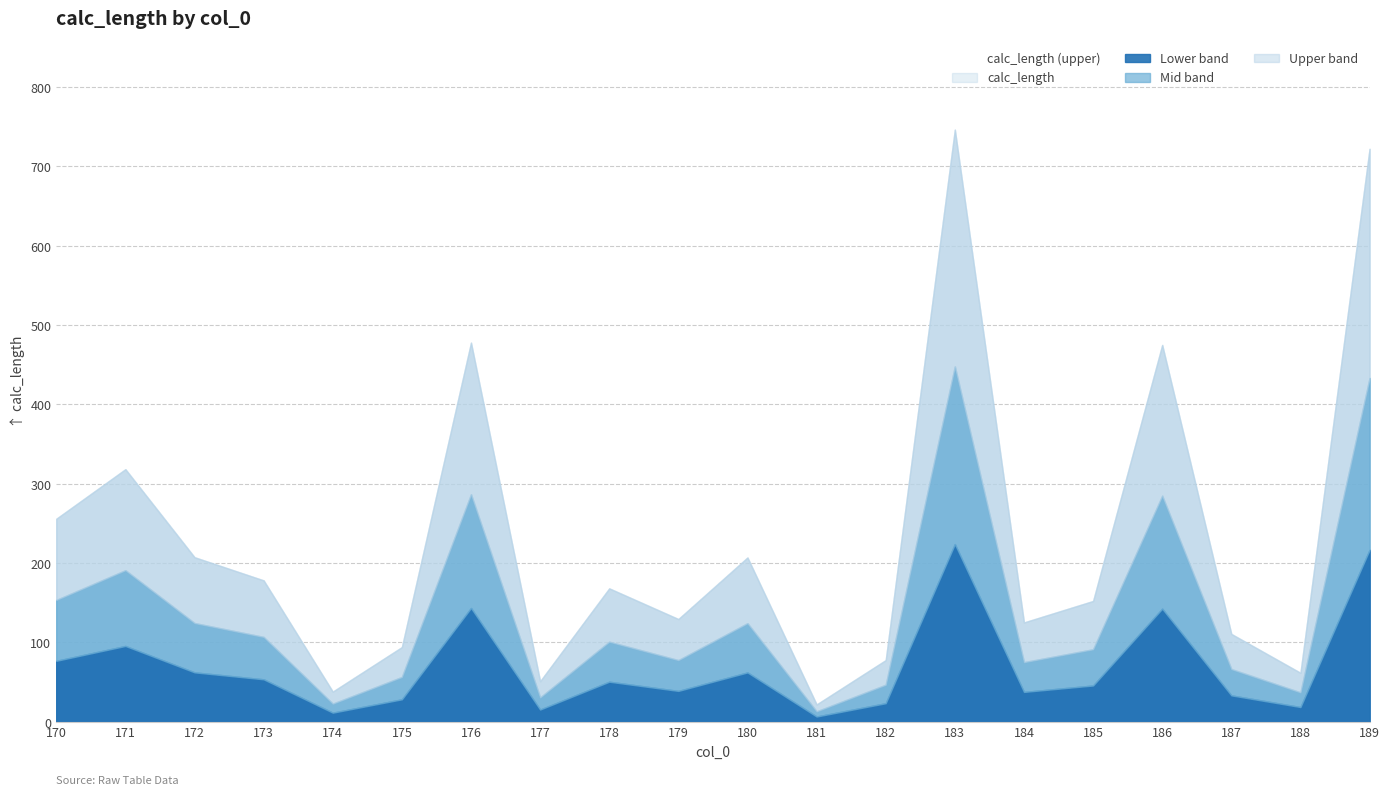

Reading left to right, list all the values displayed in this chart.

255.9	318.4	207.4	178.2	37.9	94.1	477.9	51.0	168.1	129.4	207.0	21.8	77.7	746.5	125.2	152.2	475.0	110.7	61.6	722.3